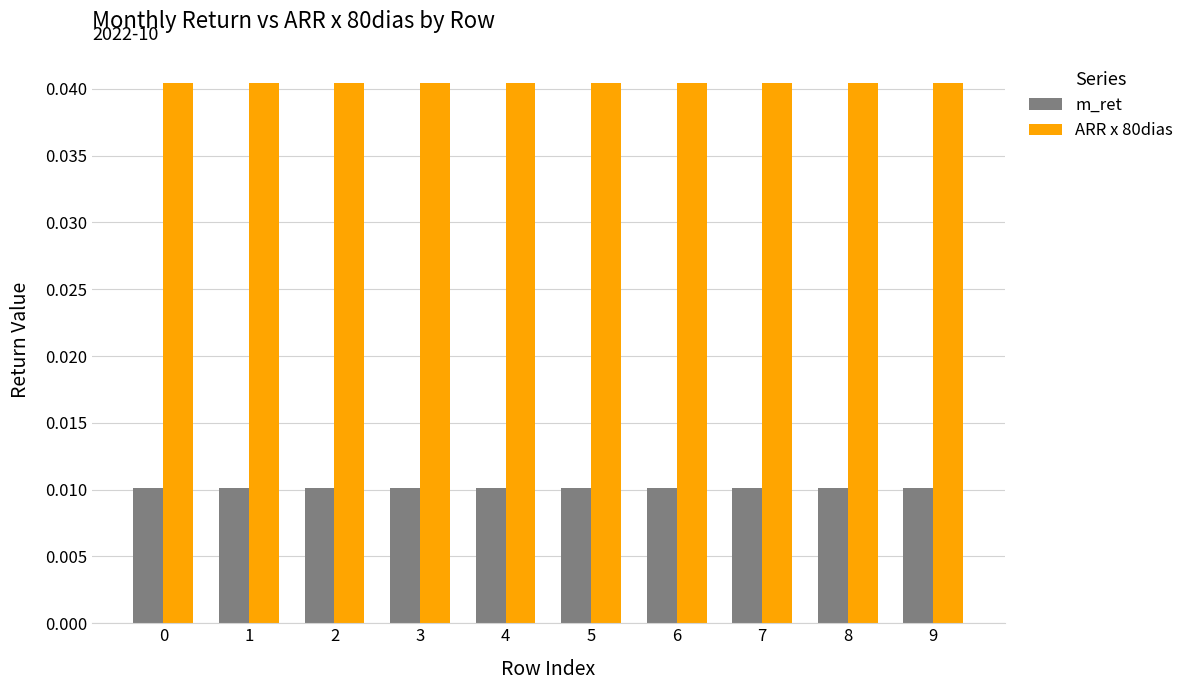

What are all the series names shown in the legend?

m_ret, ARR x 80dias